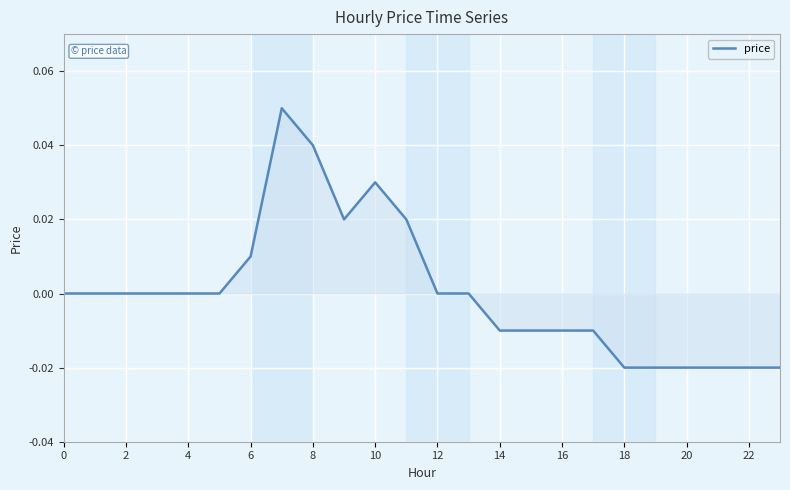

Is it true that the value at 4 is 0.0?

True